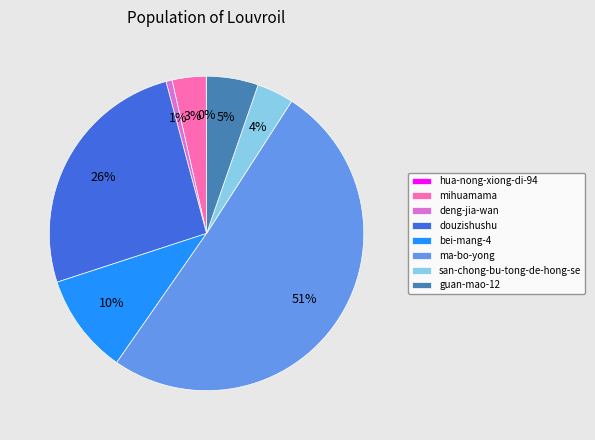

The ma-bo-yong slice represents 51% of the pie. True or false?

True